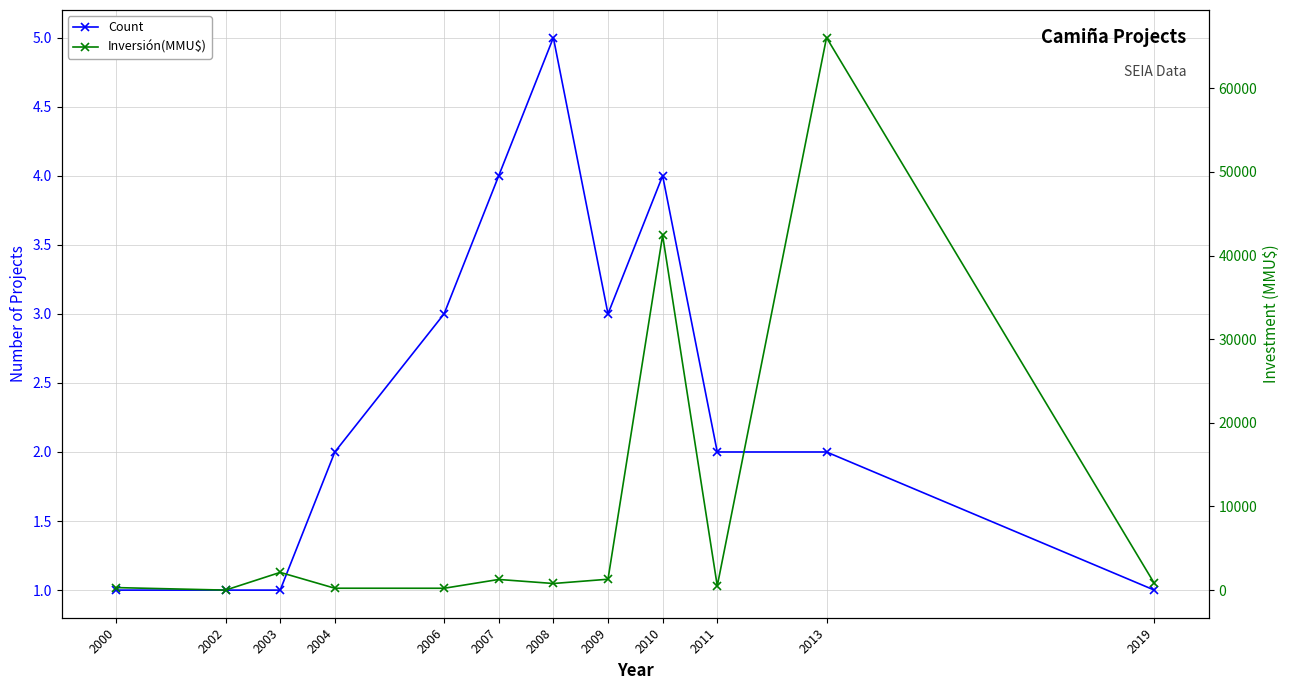

Reading right to left, transcribe all the data shown in this chart.

Count: 2019=1	2013=2	2011=2	2010=4	2009=3	2008=5	2007=4	2006=3	2004=2	2003=1	2002=1	2000=1
Inversión(MMU$): 2019=800	2013=66052	2011=500	2010=42403	2009=1300	2008=790	2007=1273	2006=220	2004=224	2003=2119	2002=0	2000=300